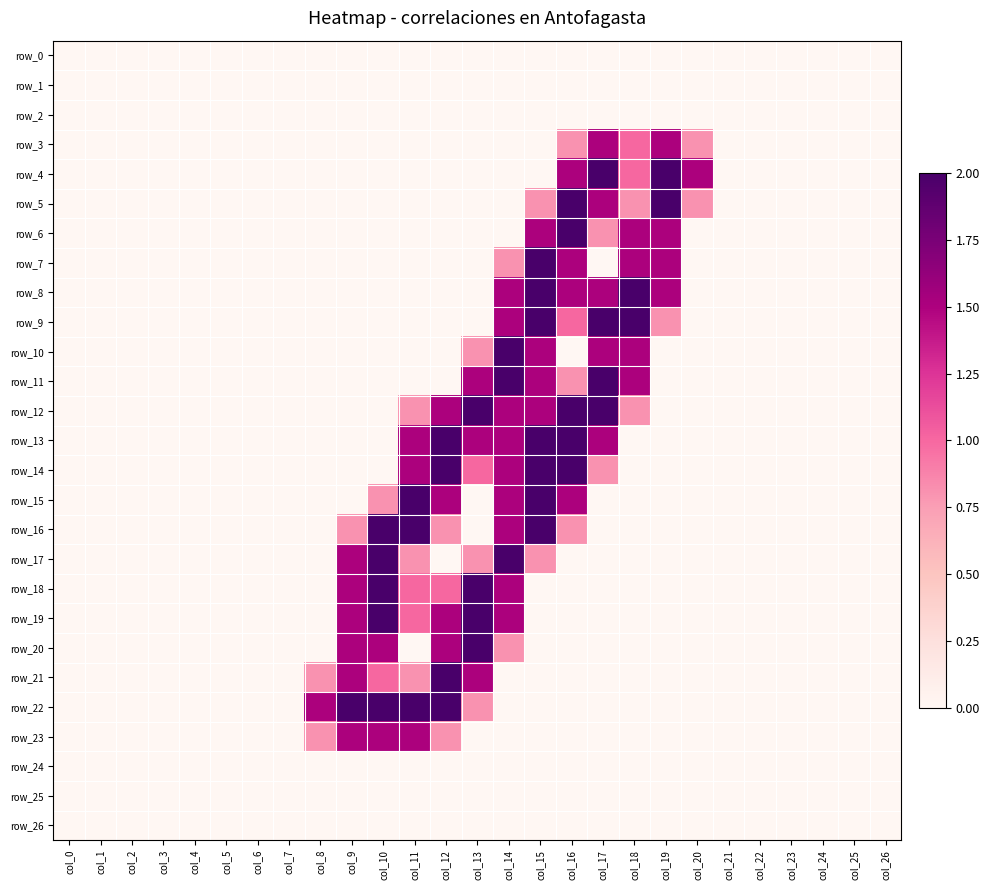

List the labels in order of row_13 value, largest first.

col_12, col_15, col_16, col_11, col_13, col_14, col_17, col_0, col_1, col_2, col_3, col_4, col_5, col_6, col_7, col_8, col_9, col_10, col_18, col_19, col_20, col_21, col_22, col_23, col_24, col_25, col_26